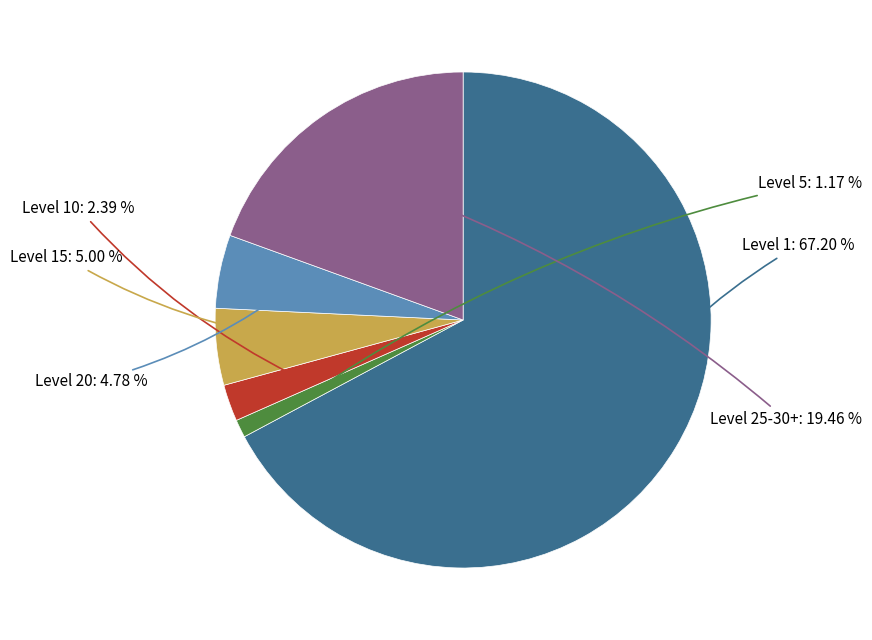

Does any single category account for the majority?

Yes